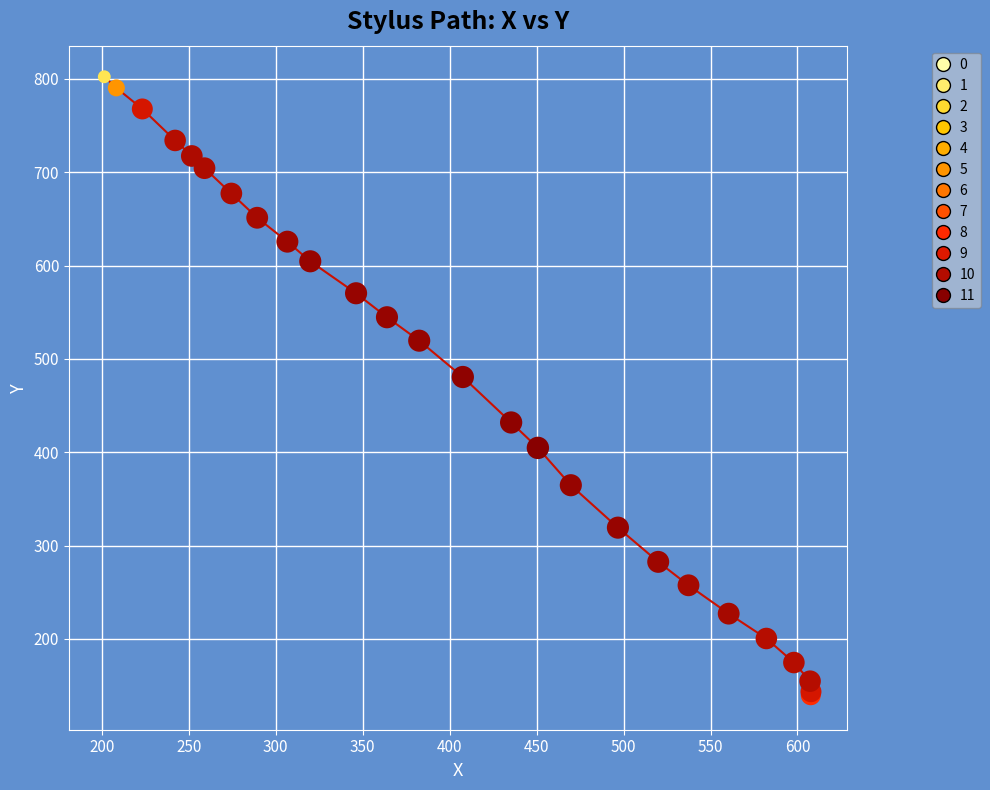

What Y value in the scatter plot is closest to 469?

480.6